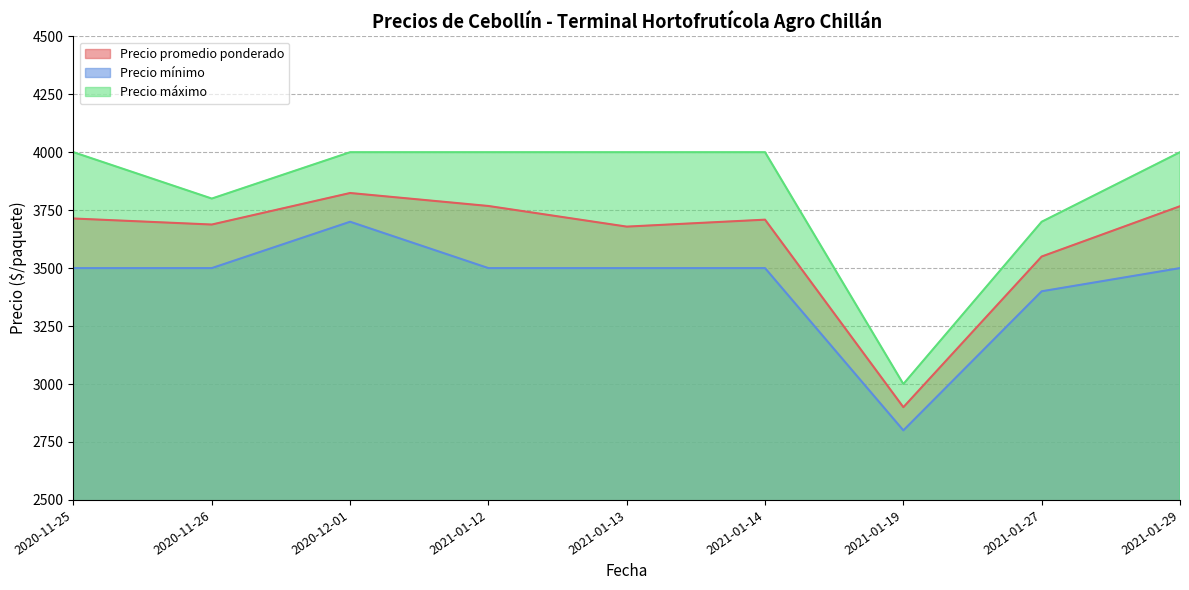

What is the maximum value for Precio máximo?

4000